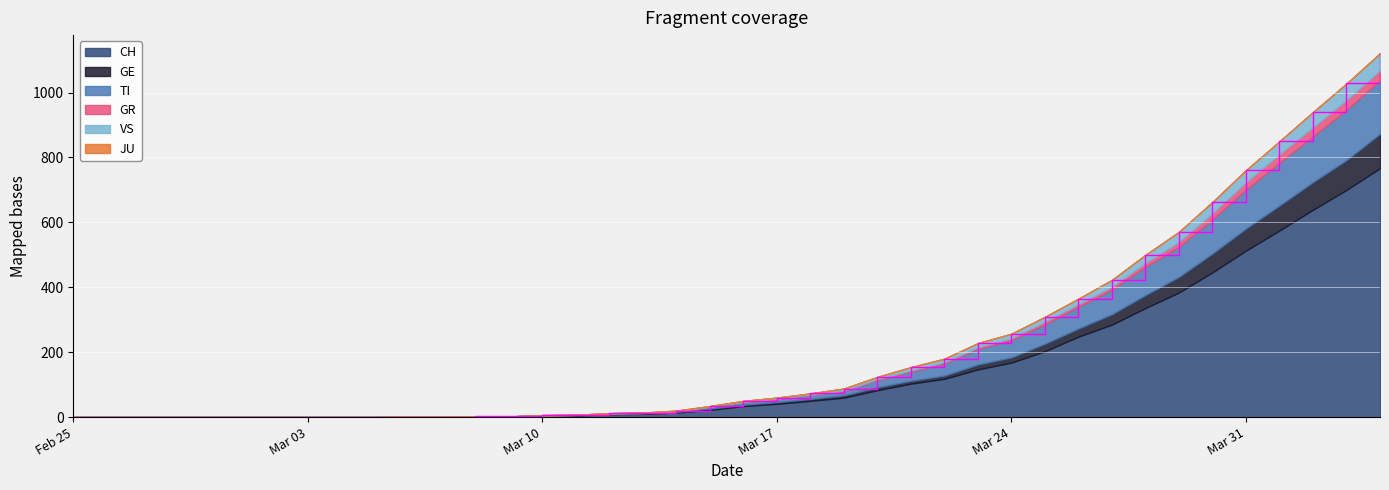

What are all the series names shown in the legend?

CH, GE, TI, GR, VS, JU